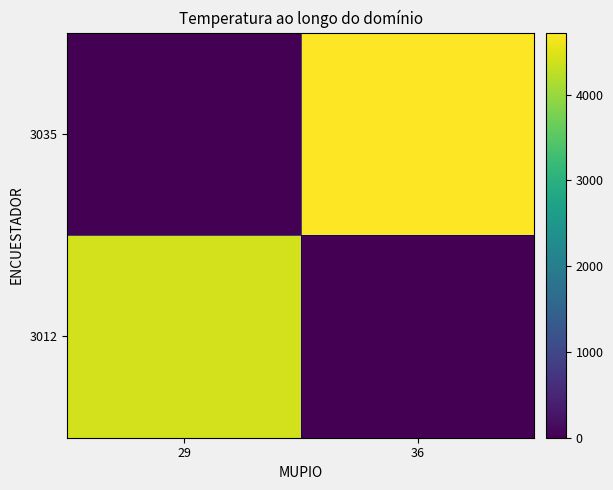

Which label corresponds to the largest value in the chart?

36